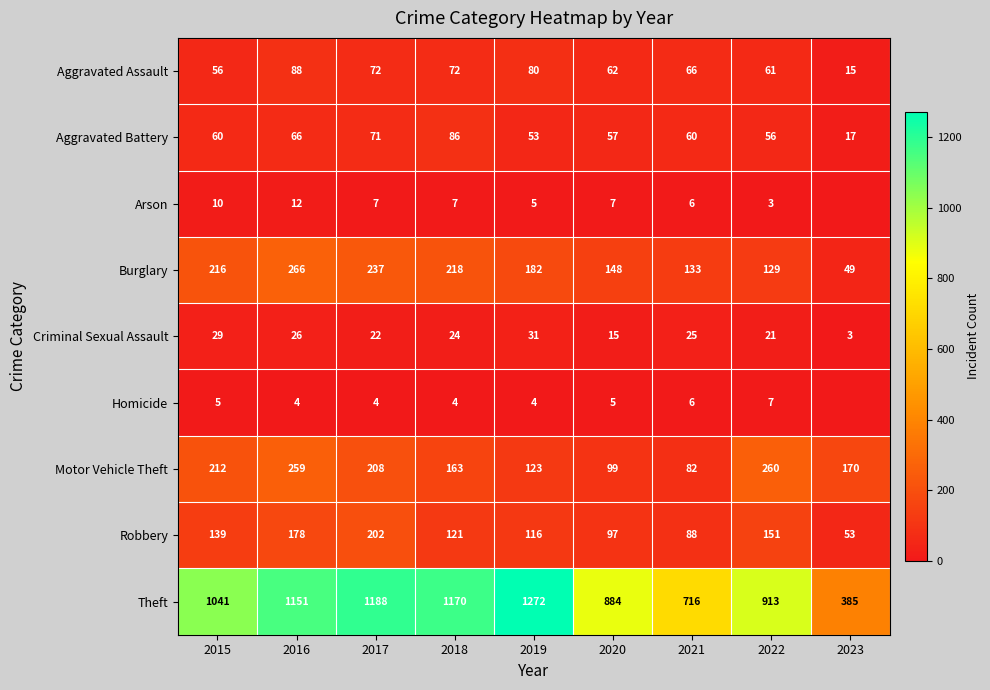

What is the difference between the second highest and minimum values in the Robbery series?

125